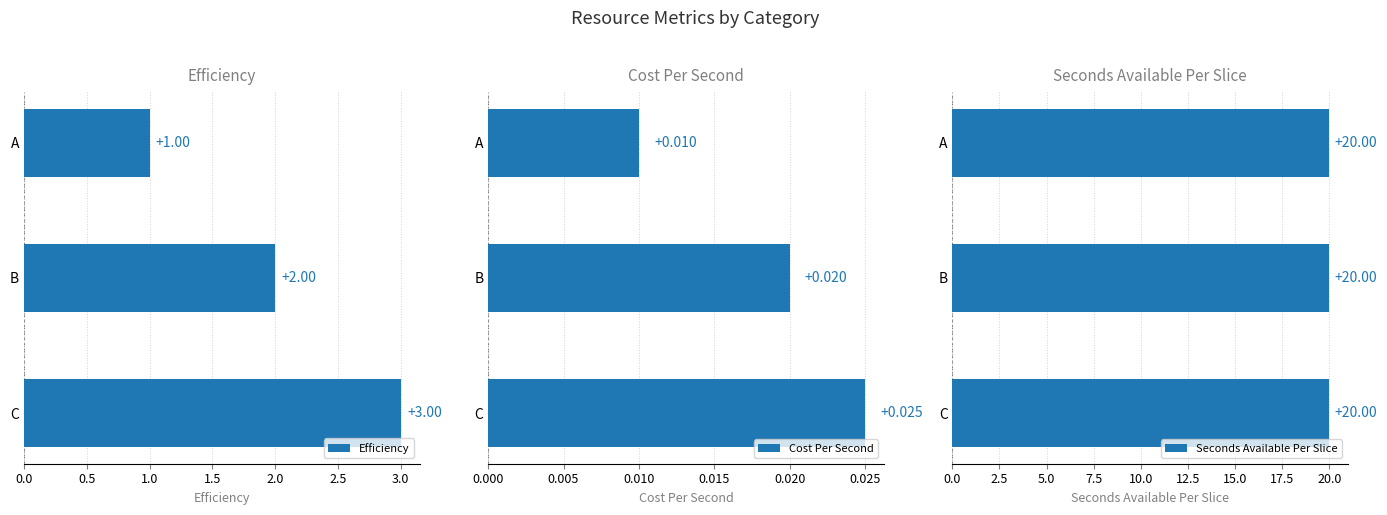

What are all the series names shown in the legend?

Efficiency, Cost Per Second, Seconds Available Per Slice